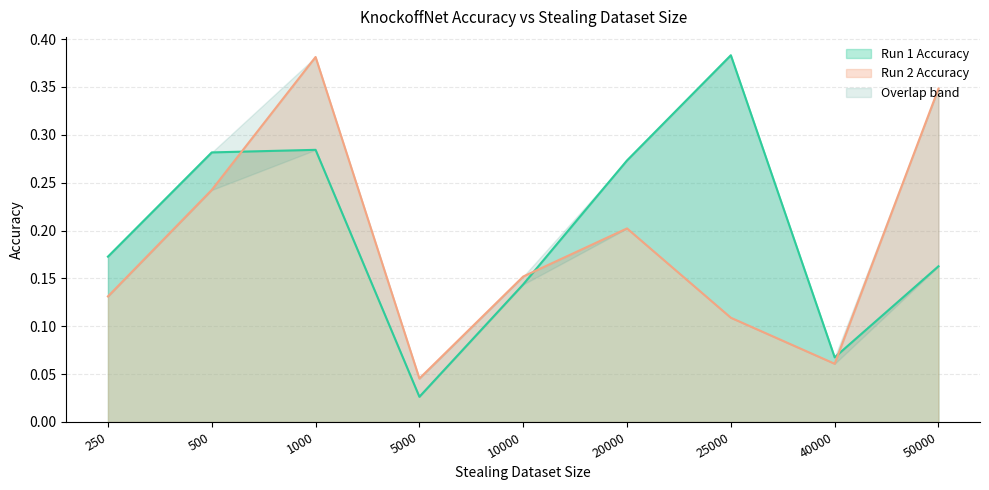

Is it true that Run 1 Accuracy equals 0.1 at 40000?

True